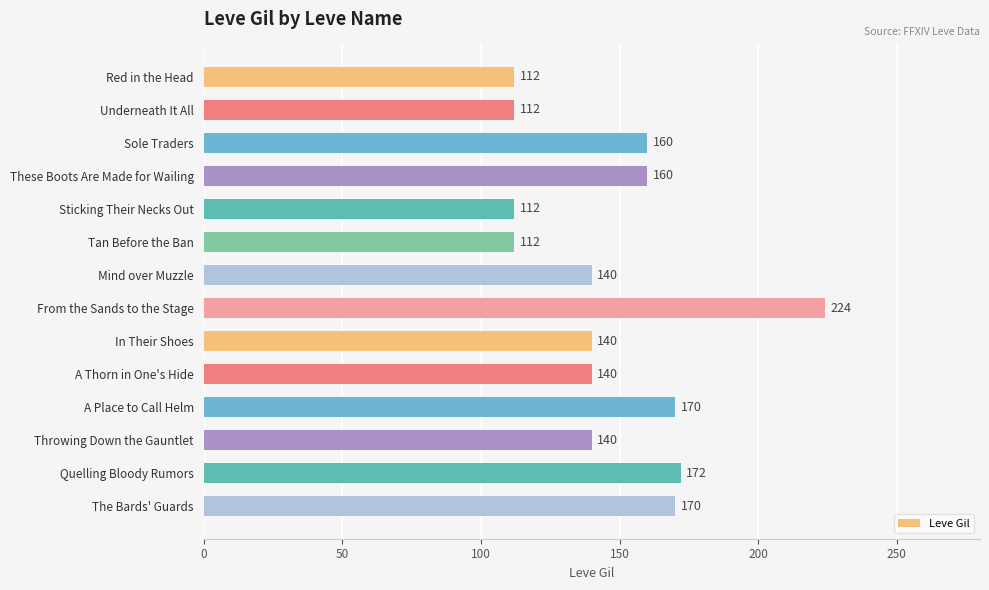

How many bars are there in total?

14